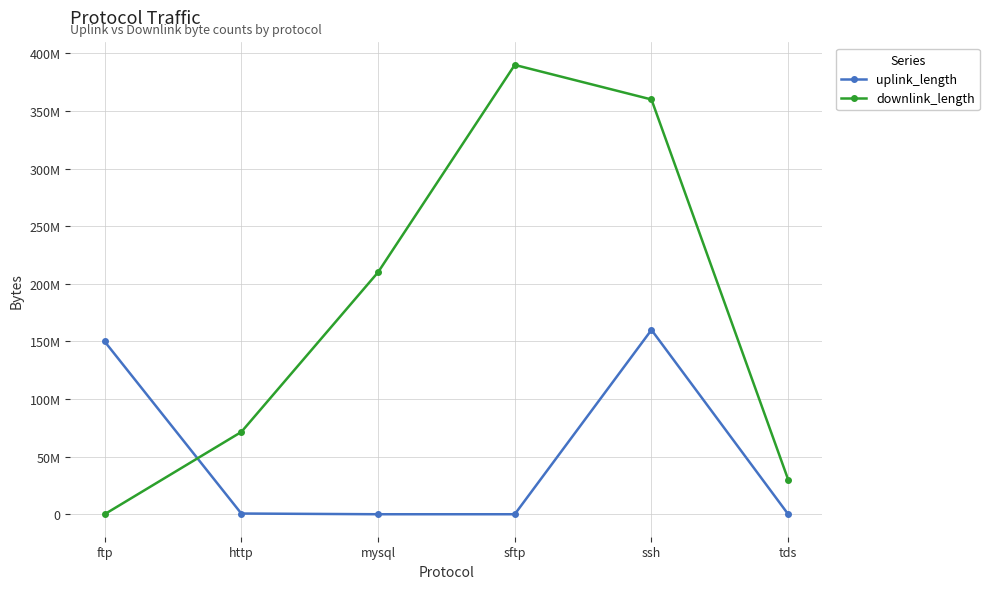

Is this an area chart (filled region under the line)?

No